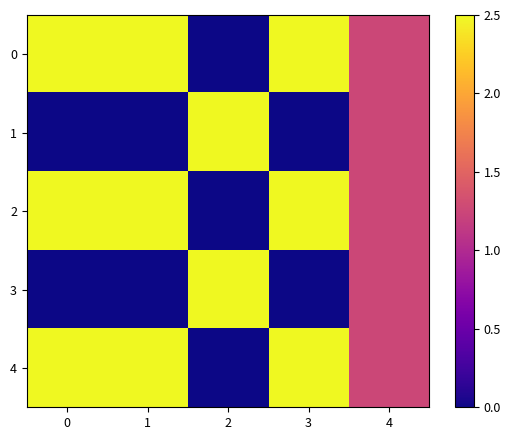

Reading left to right, what are all the values shown in this chart?

0: 0=2.5	1=2.5	2=0.0	3=2.5	4=1.2
1: 0=0.0	1=0.0	2=2.5	3=0.0	4=1.2
2: 0=2.5	1=2.5	2=0.0	3=2.5	4=1.2
3: 0=0.0	1=0.0	2=2.5	3=0.0	4=1.2
4: 0=2.5	1=2.5	2=0.0	3=2.5	4=1.2